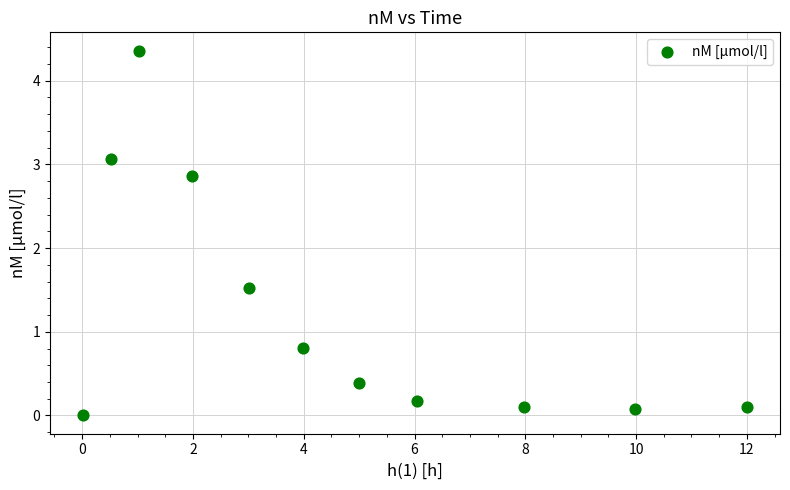

What Y value in the scatter plot is closest to 2?

1.5